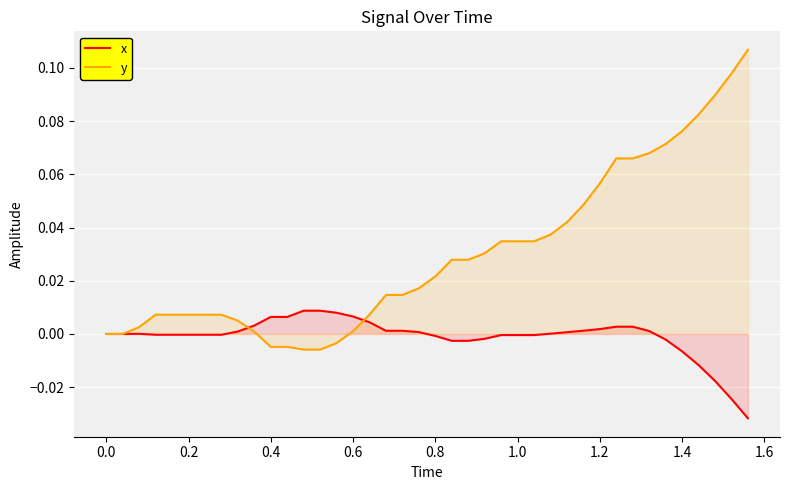

Which series has the largest total across all categories?

y